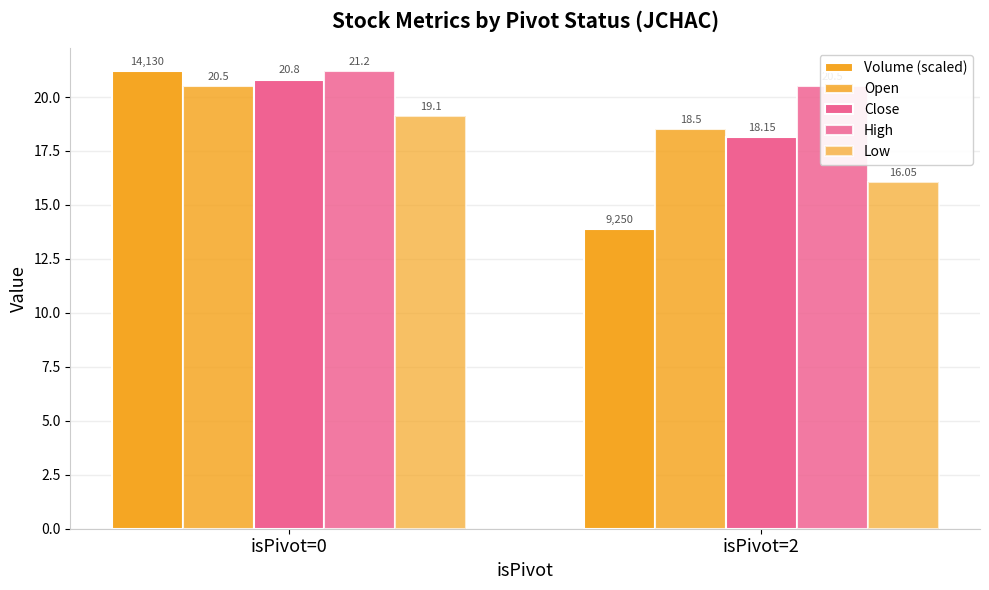

Is it true that Volume (scaled) equals 21.2 at isPivot=0?

True